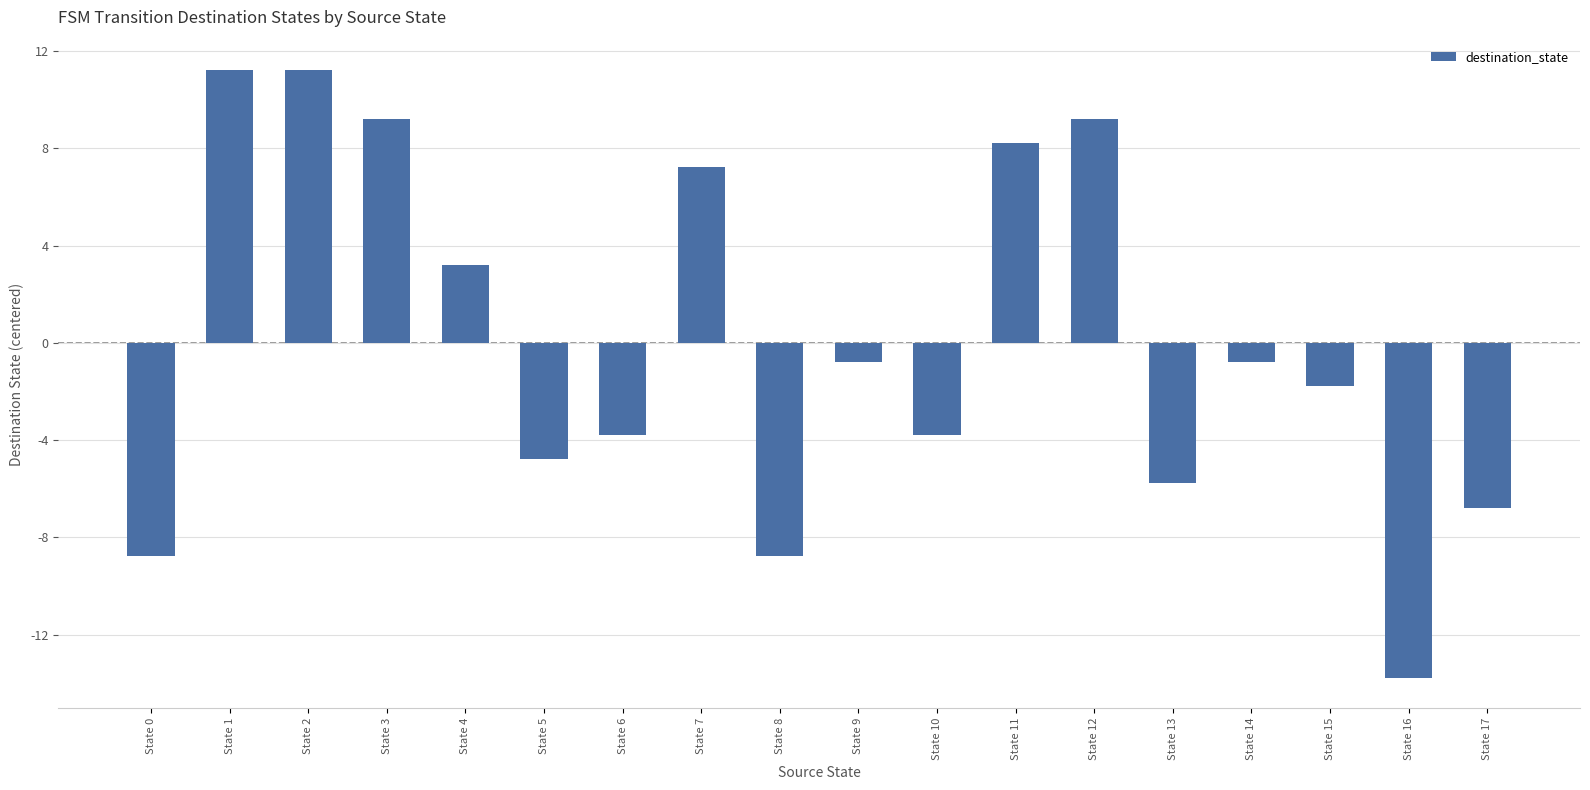

What is the value of the 3rd bar from the left?

11.2